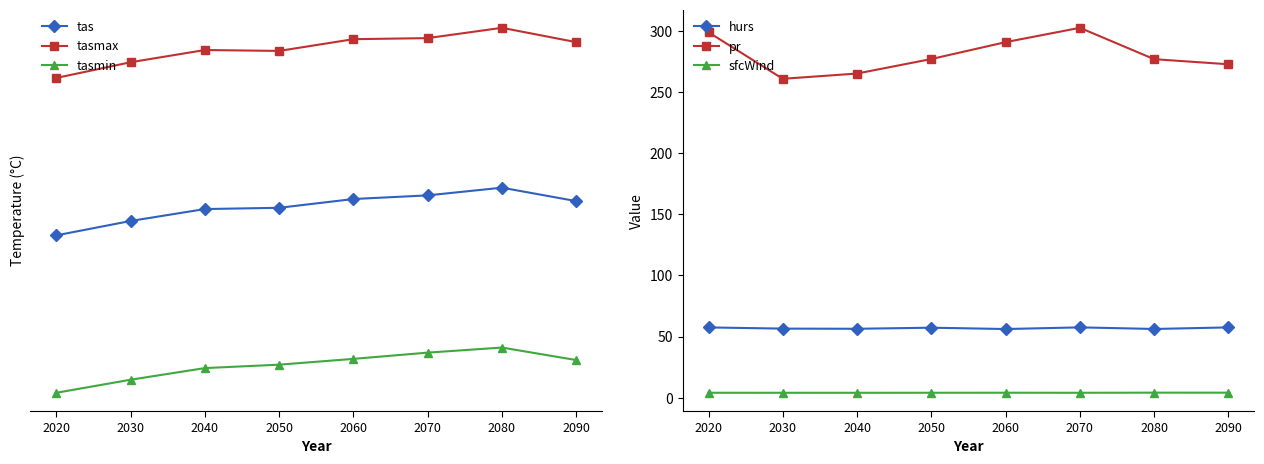

Reading left to right, transcribe all the data shown in this chart.

tas: 4.0	4.5	4.9	5.0	5.3	5.4	5.7	5.2
tasmax: 9.6	10.2	10.6	10.6	11.0	11.1	11.4	10.9
tasmin: -1.7	-1.2	-0.8	-0.7	-0.5	-0.2	-0.1	-0.5
hurs: 57.5	56.5	56.4	57.2	56.2	57.5	56.2	57.5
pr: 299.1	261.0	265.3	277.2	291.0	302.8	277.1	272.9
sfcWind: 4.0	4.0	4.0	4.0	4.0	4.0	4.1	4.0